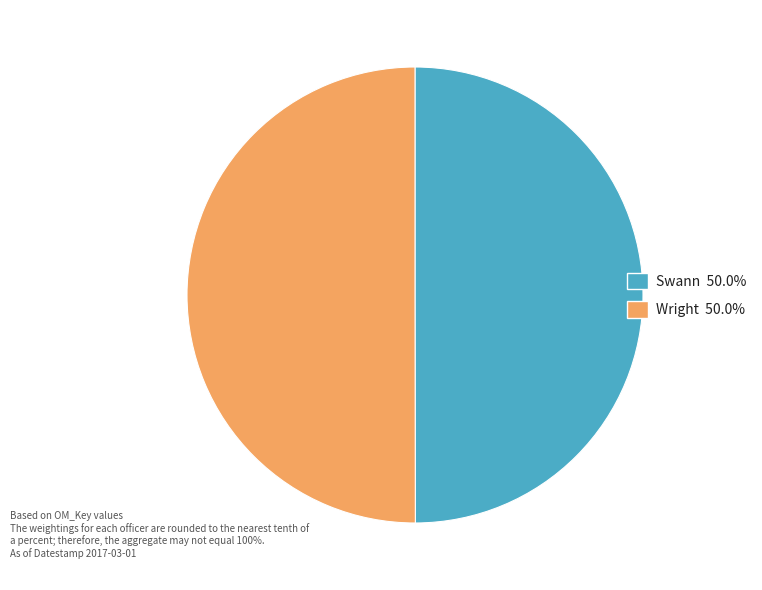

Combined, do Swann and Wright account for over 50%?

Yes